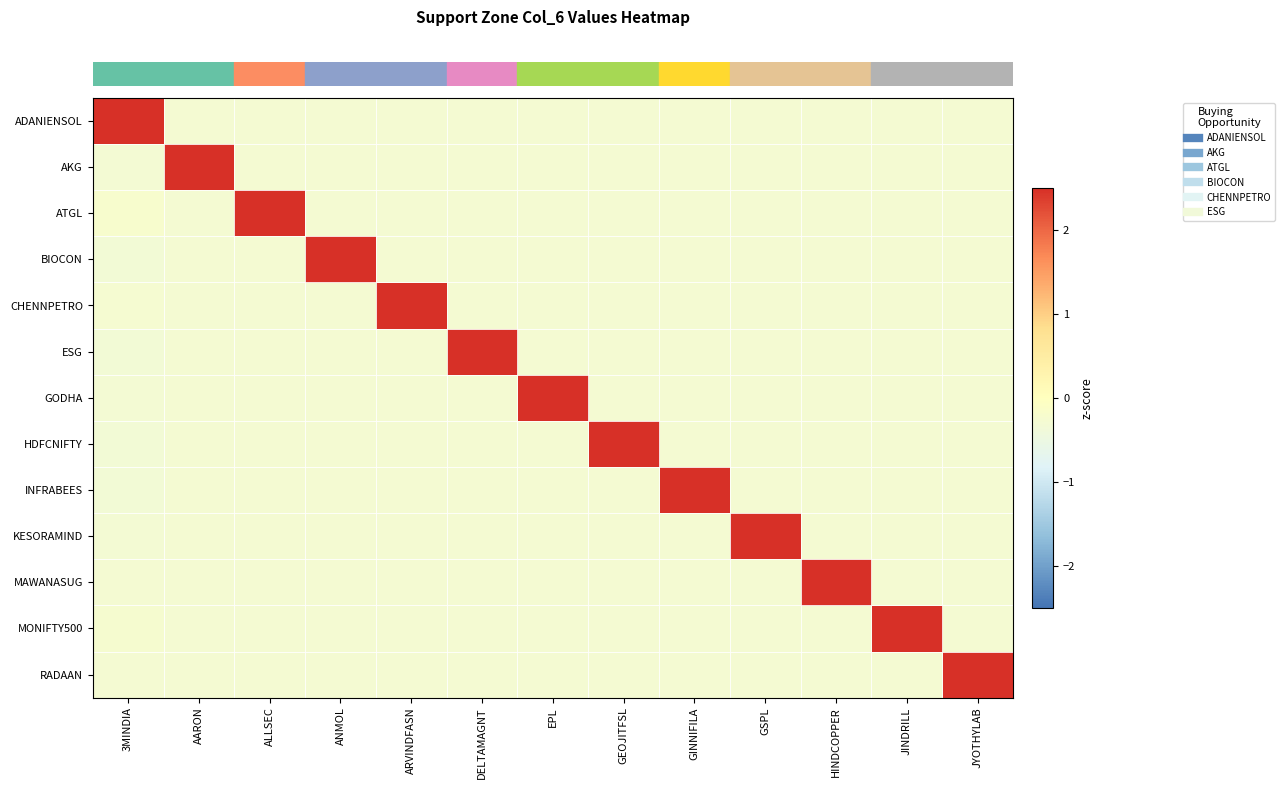

Which label corresponds to the smallest value in the chart?

3MINDIA